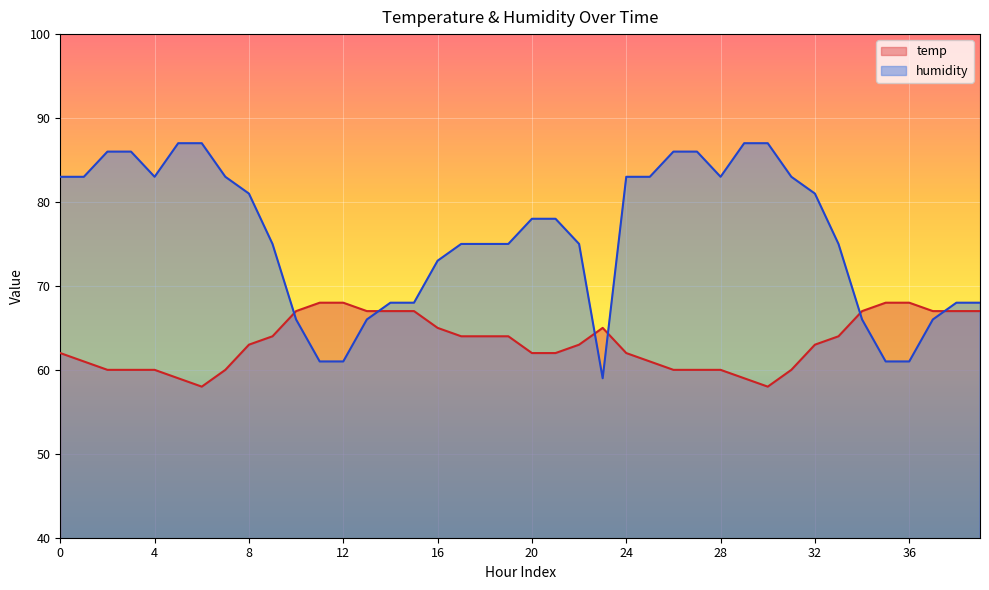

Rank the series by their average value, from lowest to highest.

temp, humidity